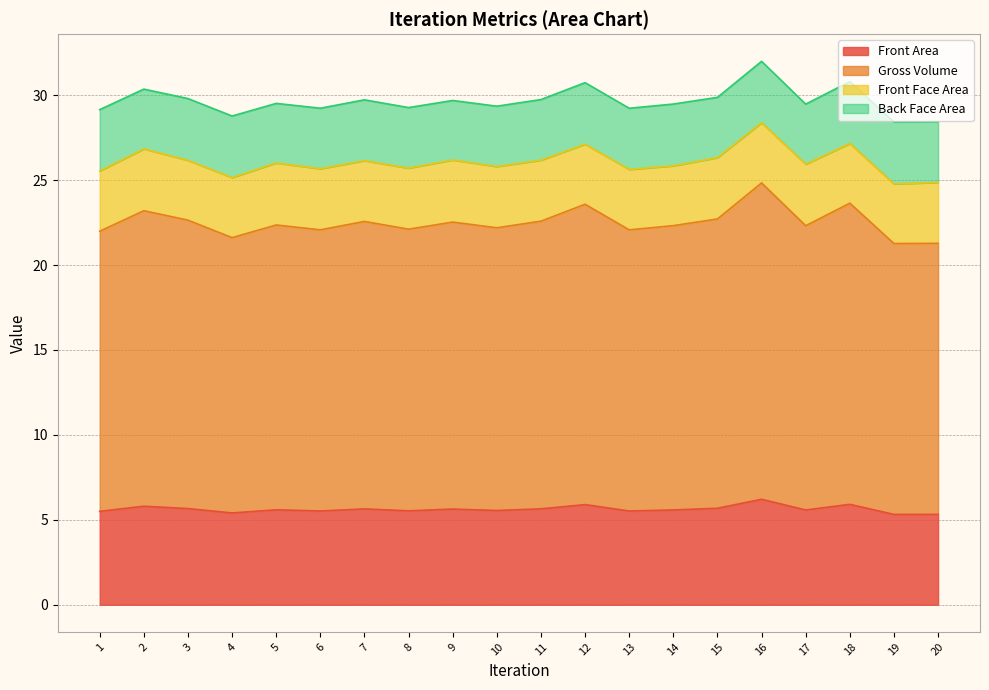

At which label is Gross Volume closest to 23?

2